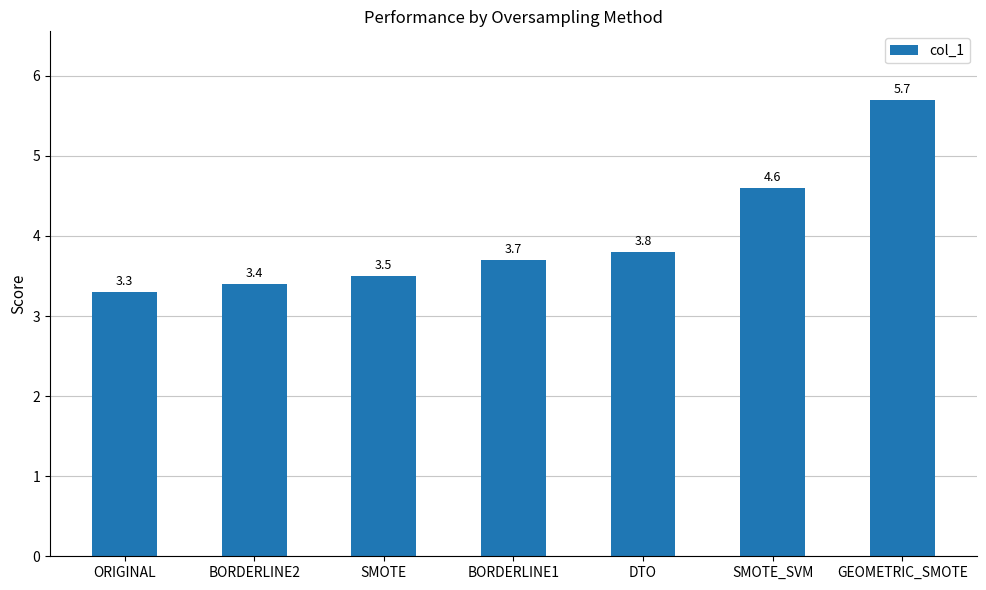

What is the label of the 3rd bar from the right?

DTO